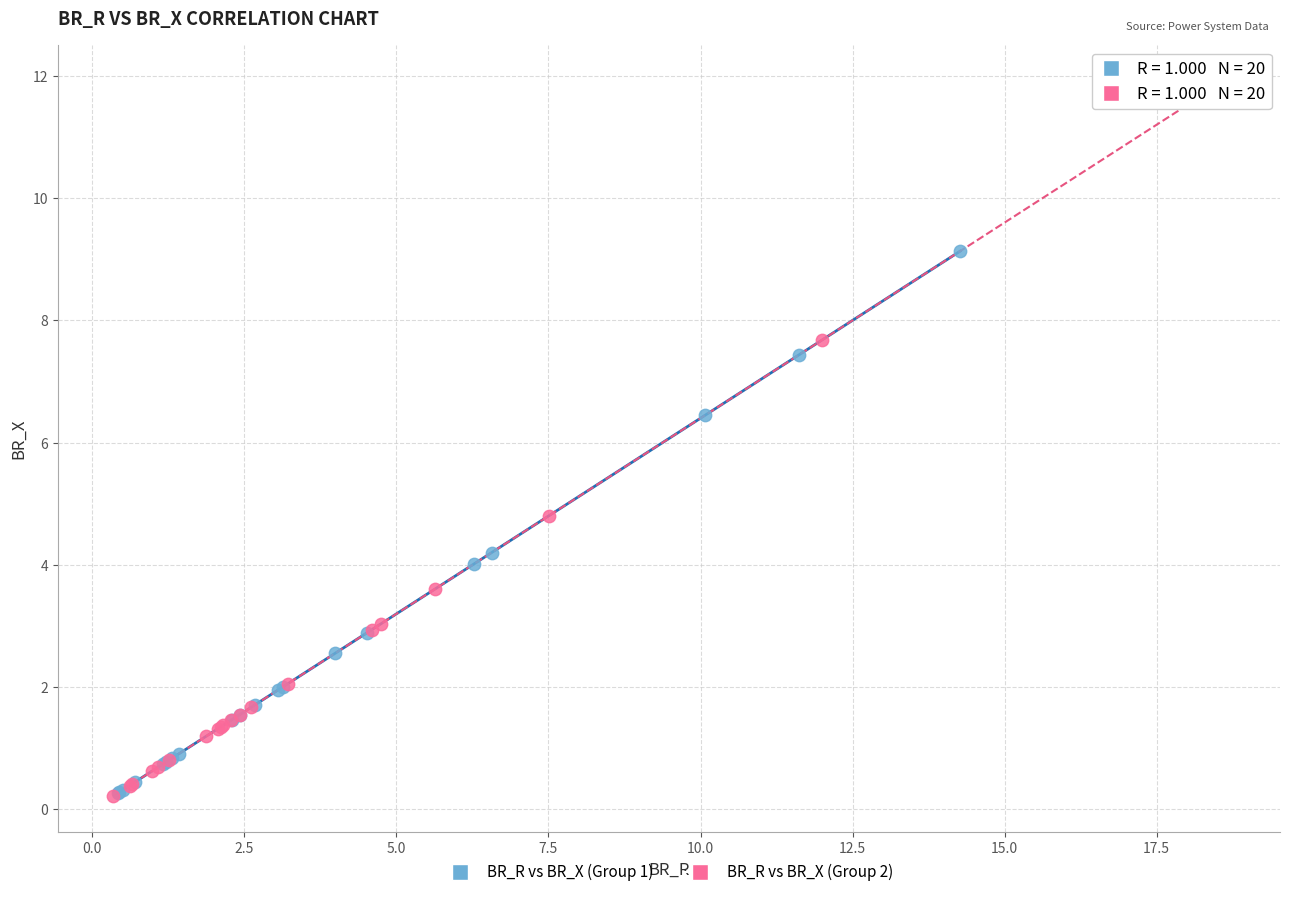

Which series has the largest Y range (max minus min)?

BR_R vs BR_X (Group 2)